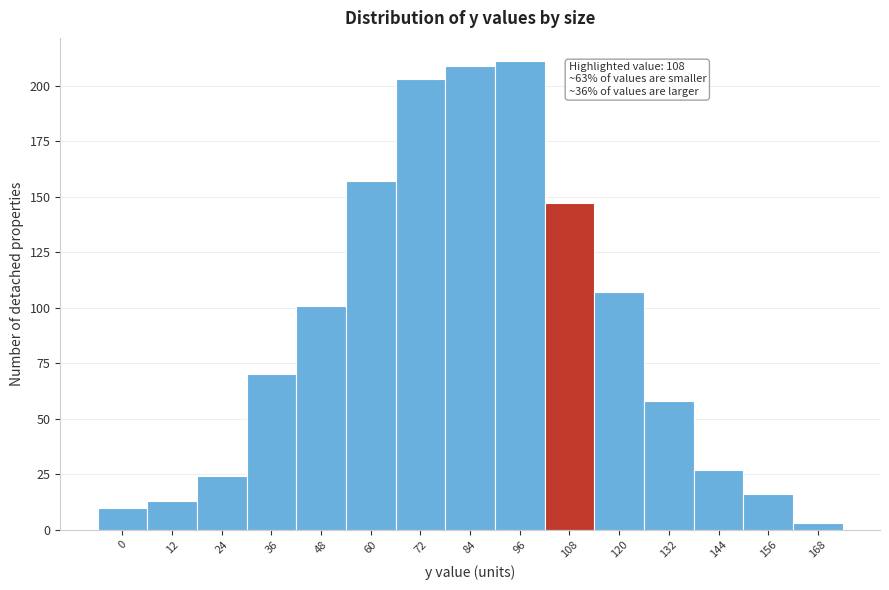

Reading right to left, extract all data points from this chart.

3	16	27	58	107	147	211	209	203	157	101	70	24	13	10